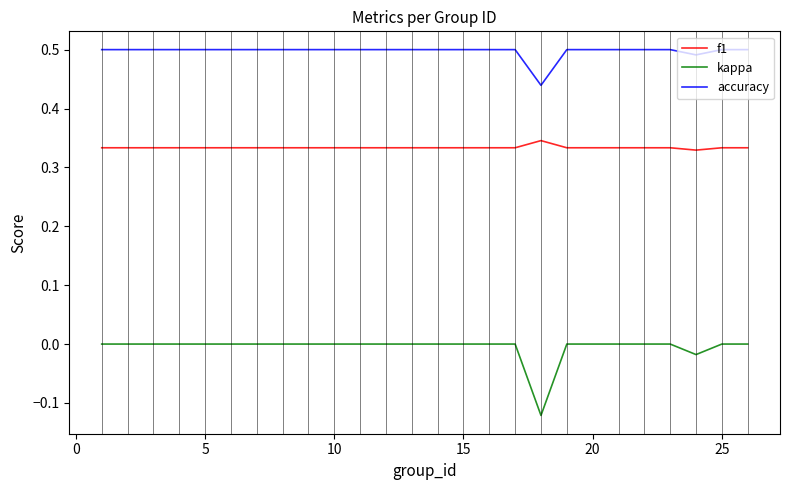

How many kappa values are between 0 and 1?

23